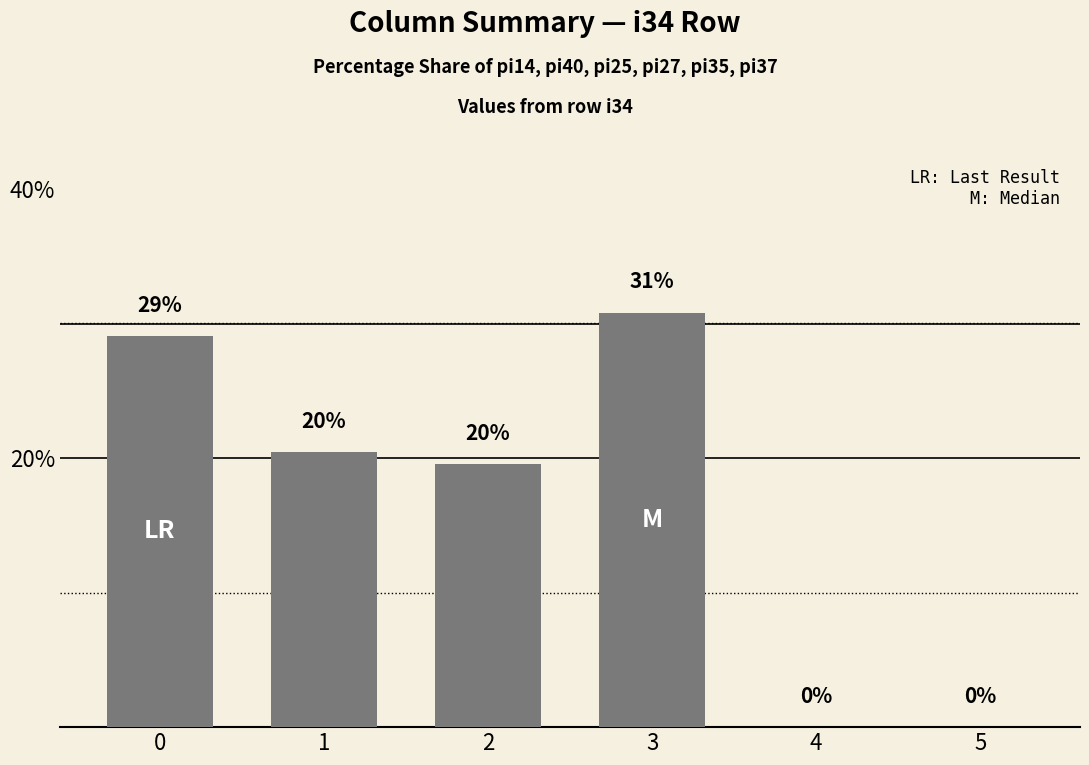

Are the bars grouped side by side (vs. stacked)?

No